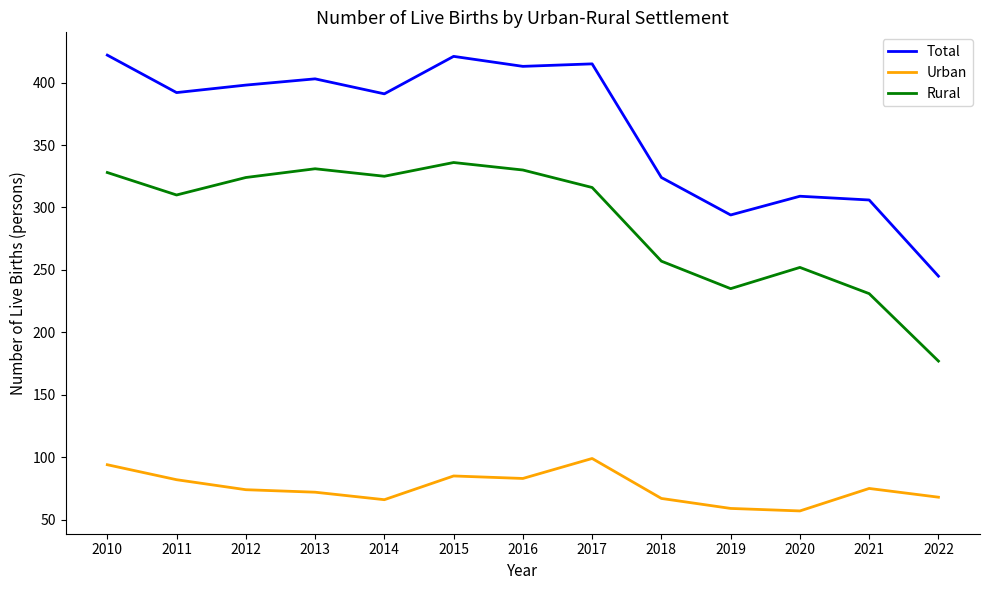

True or false: Urban and Total cross at least once.

False